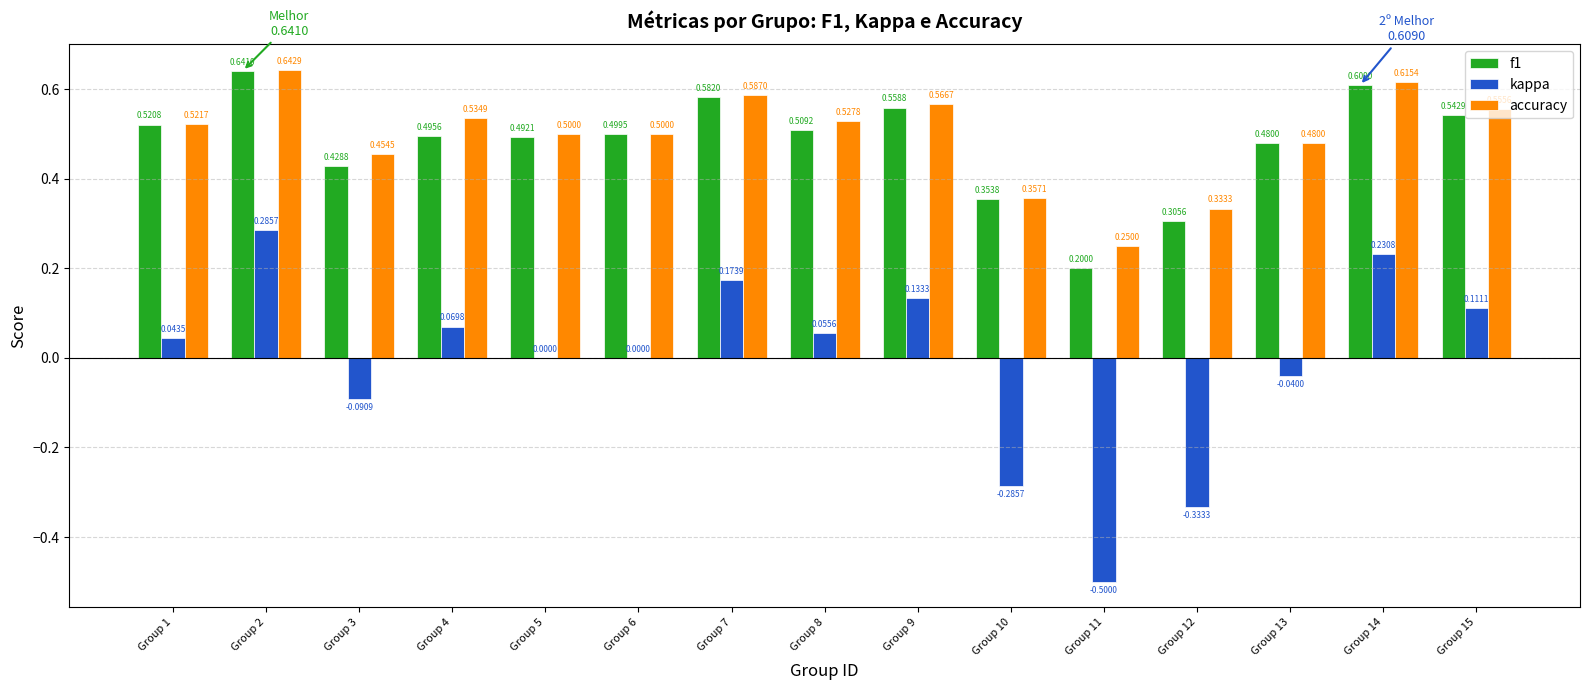

What is the sum of all f1 values?

7.2